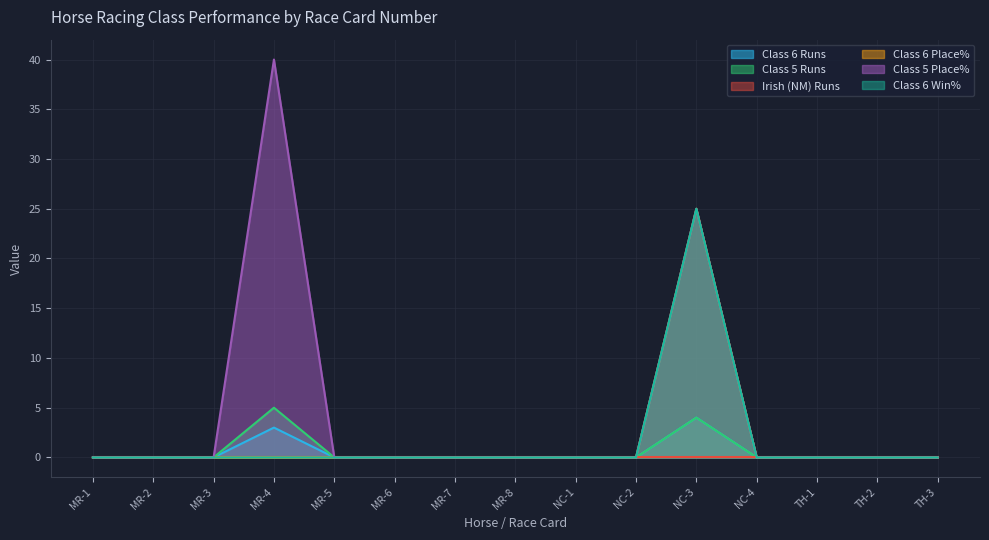

How many lines are shown in the chart?

6